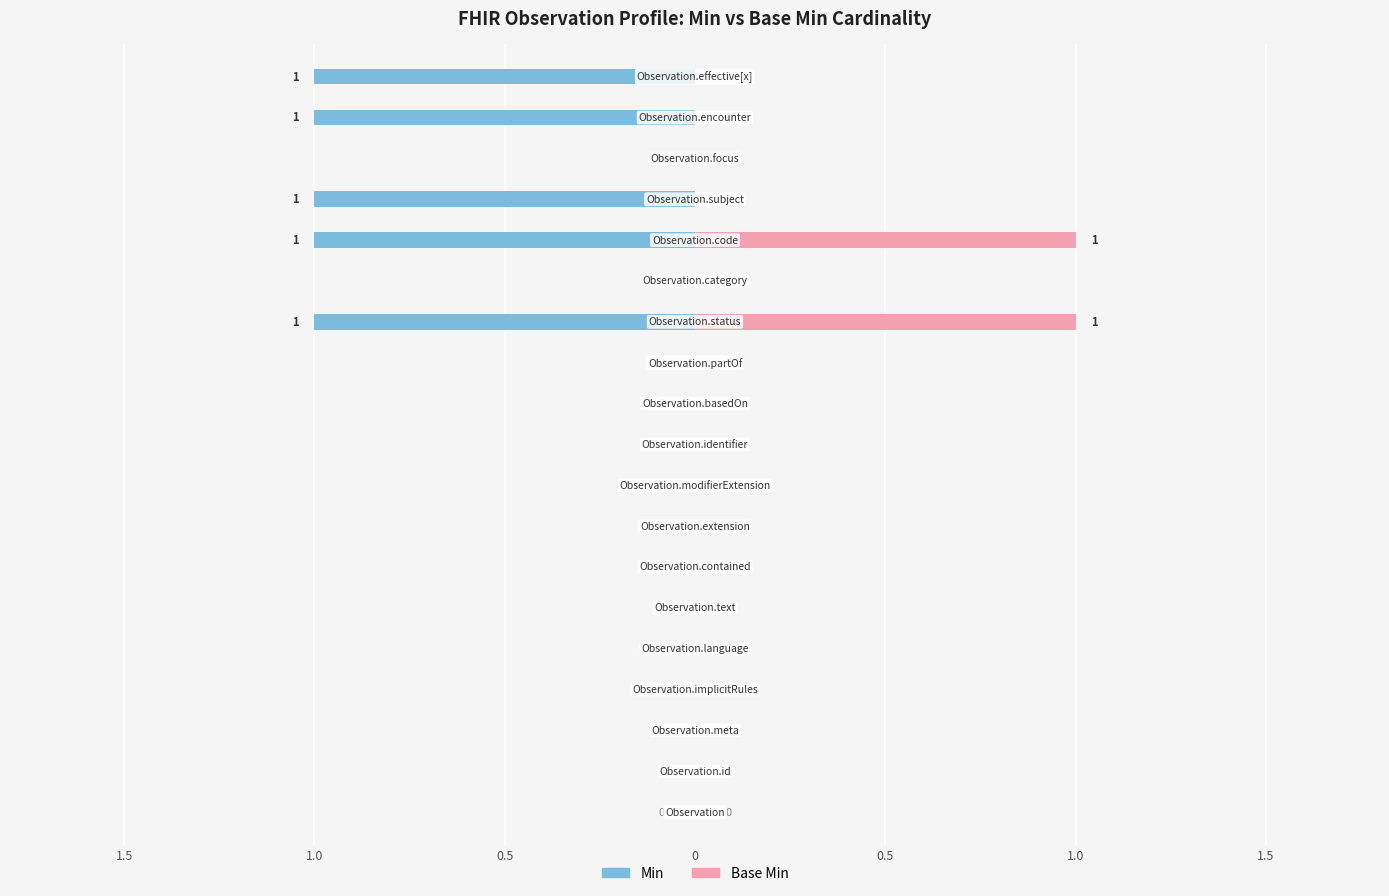

Are the bars grouped side by side (vs. stacked)?

Yes